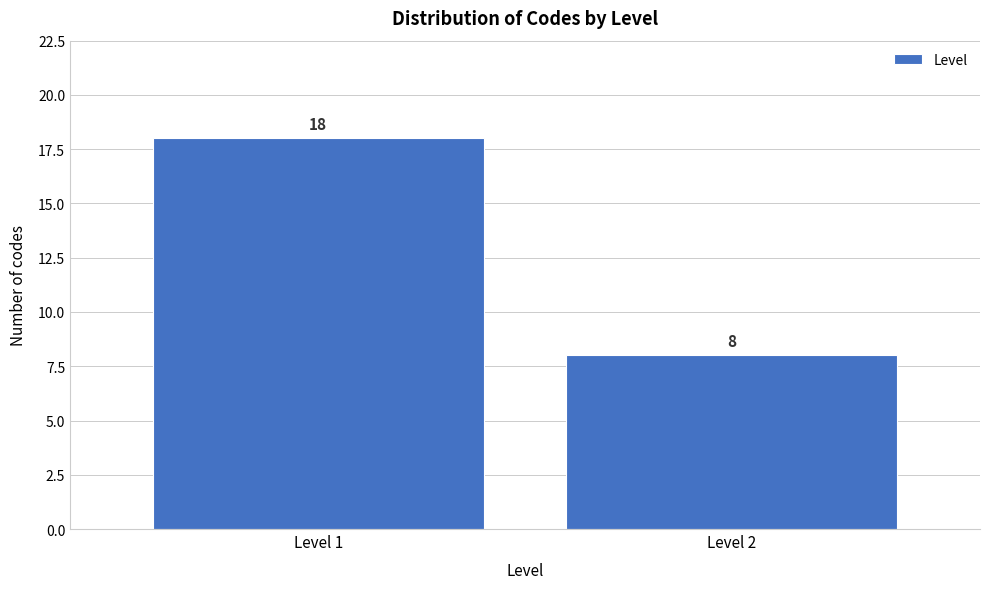

Reading left to right, extract all data points from this chart.

Level 1=18	Level 2=8